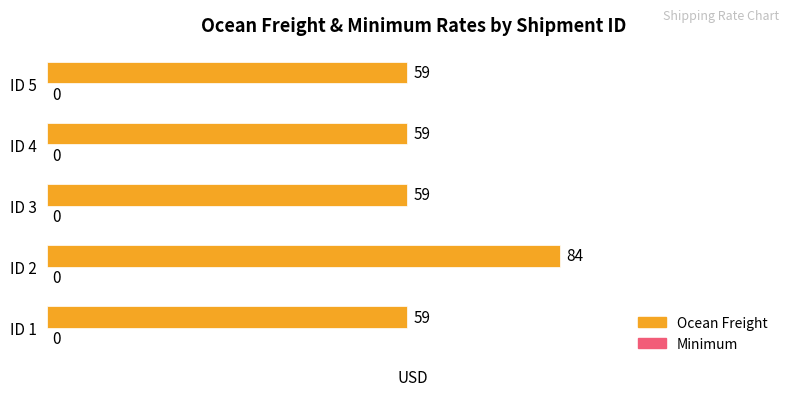

What is the average value?

64